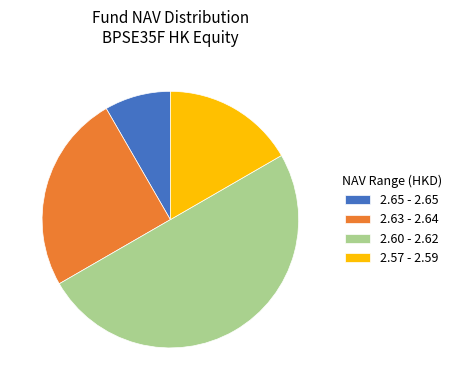

The 2.57 - 2.59 slice represents 17% of the pie. True or false?

True